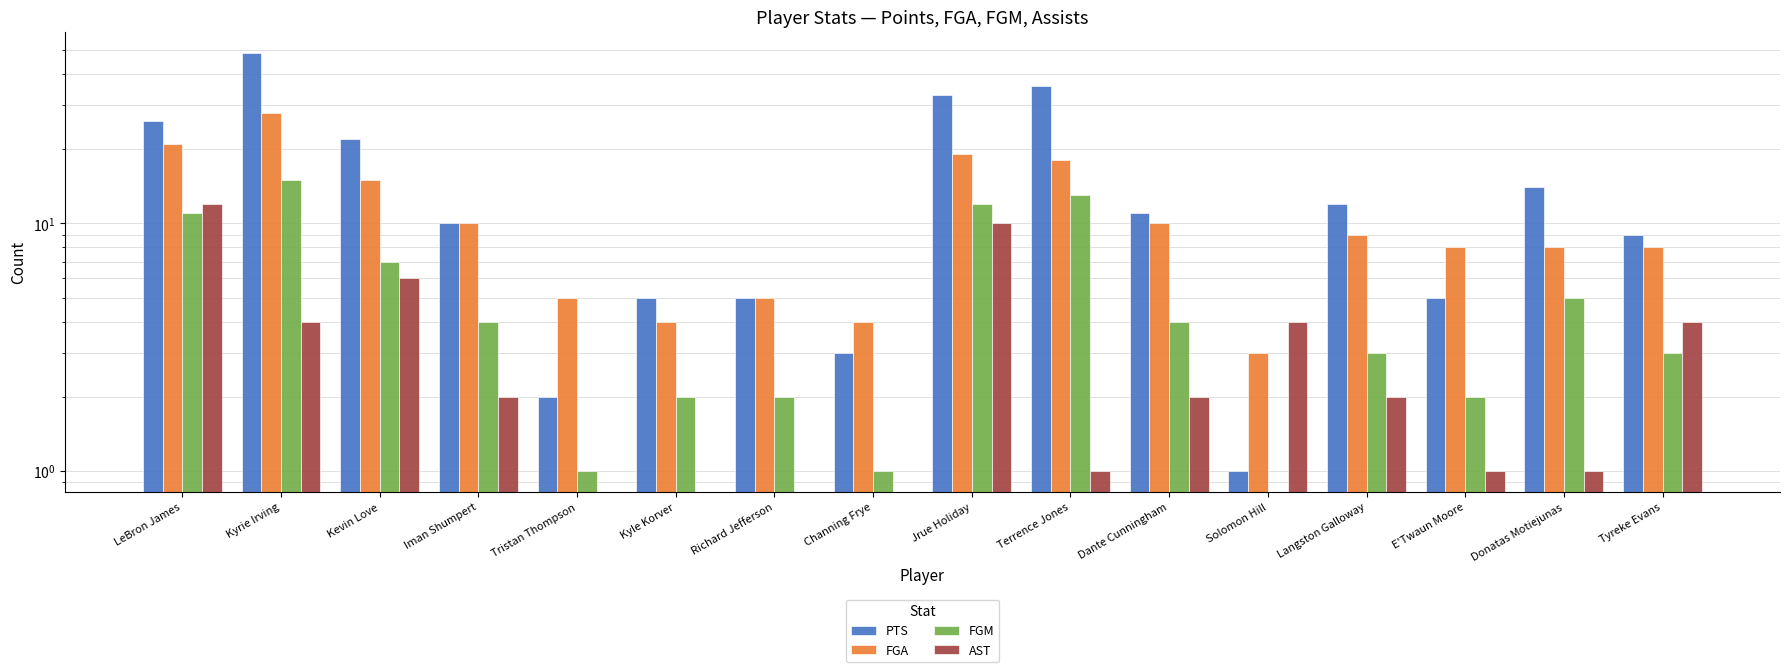

What is the difference between the PTS values at Jrue Holiday and Iman Shumpert?

23